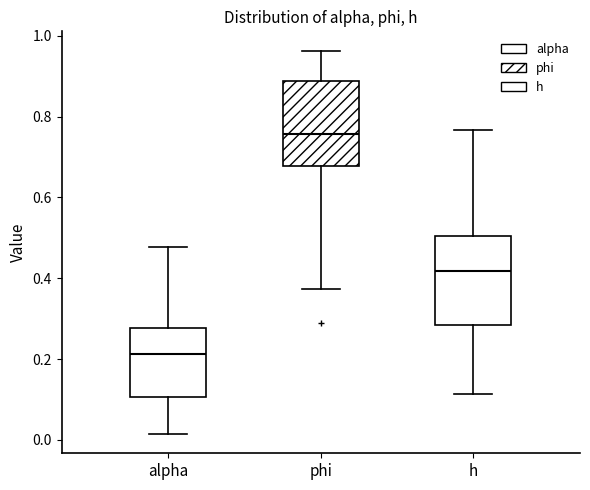

Reading left to right, read every box against the y-axis: the position of its median line, the range the box covers, and the ends of its whiskers. The values are not printed on the chart, so give them approximately, as read against the axis.

alpha: median 0.22, box 0.10 to 0.28, whiskers 0.02 to 0.48
phi: median 0.76, box 0.68 to 0.88, whiskers 0.38 to 0.96
h: median 0.42, box 0.28 to 0.50, whiskers 0.12 to 0.76